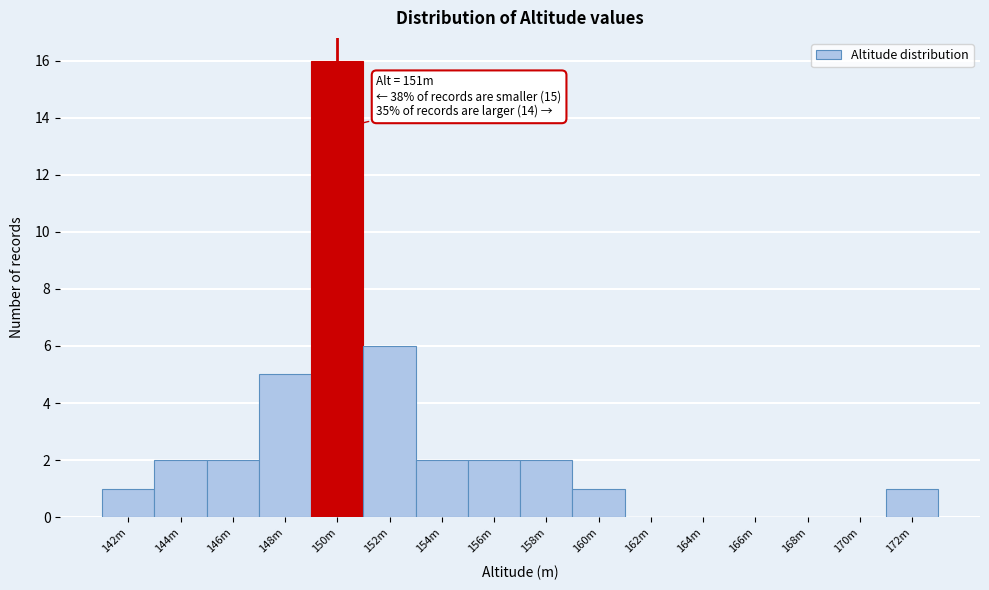

Reading left to right, what are all the values shown in this chart?

142m=1	144m=2	146m=2	148m=5	150m=16	152m=6	154m=2	156m=2	158m=2	160m=1	162m=0	164m=0	166m=0	168m=0	170m=0	172m=1